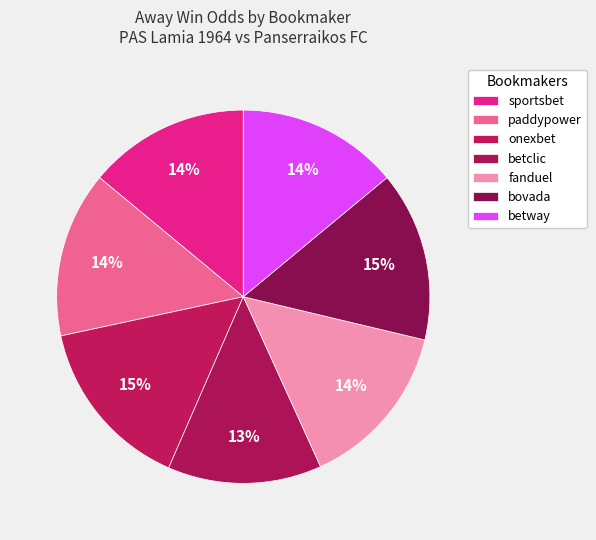

What percentage is the bovada slice, to the nearest percent?

15%